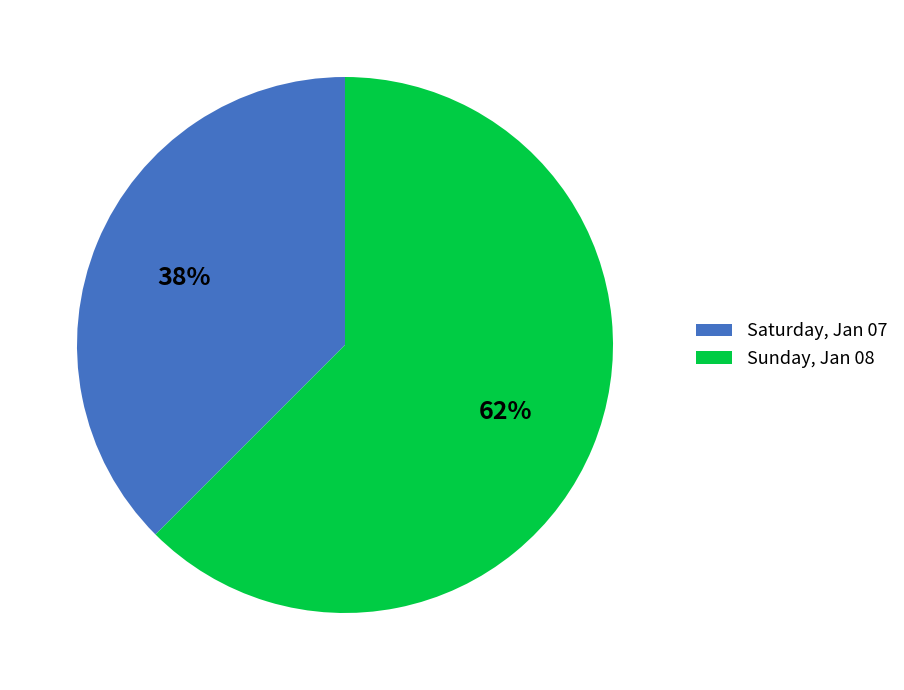

What is the majority slice?

Sunday, Jan 08